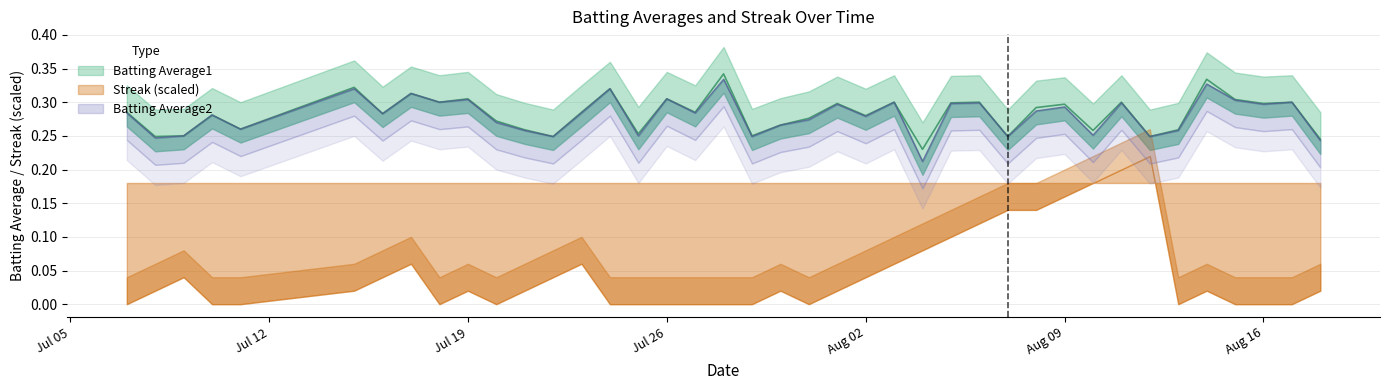

True or false: Batting Average2 and Batting Average1 intersect in this chart.

False